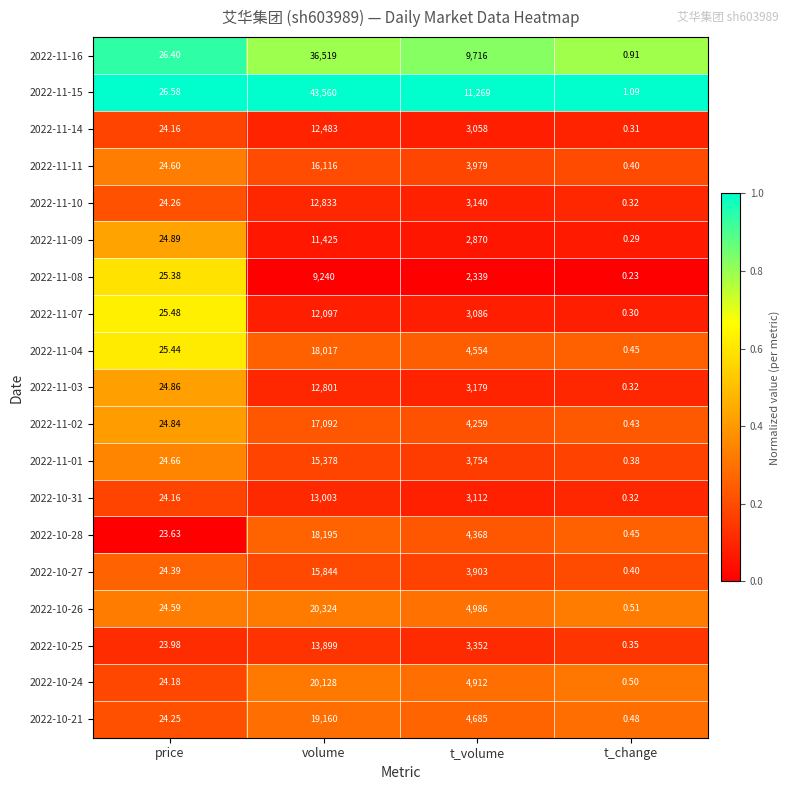

Which category has the highest value across all series?

volume